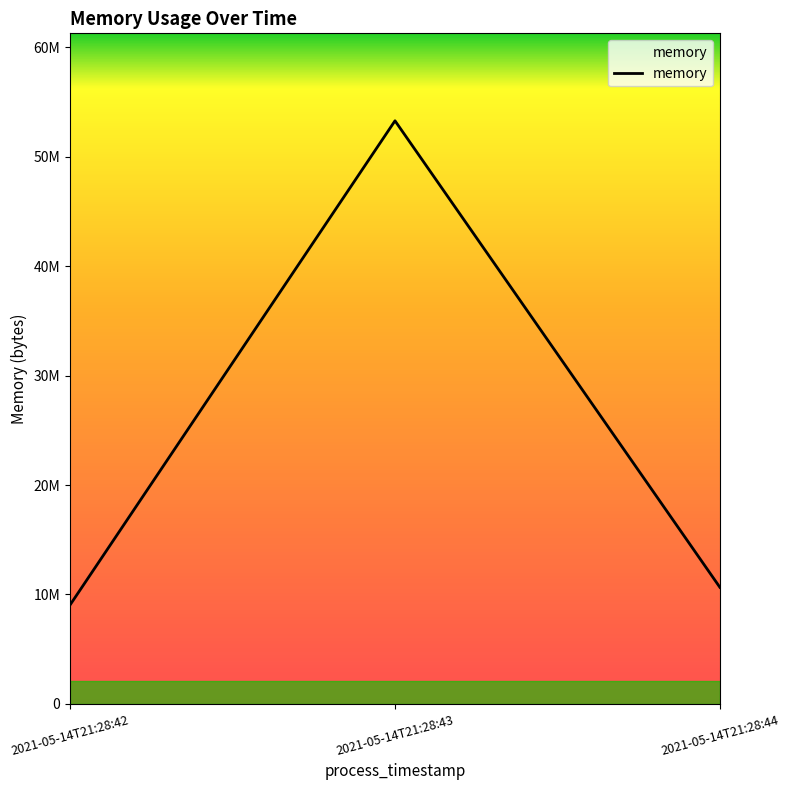

Does the chart display data point markers on the line(s)?

No